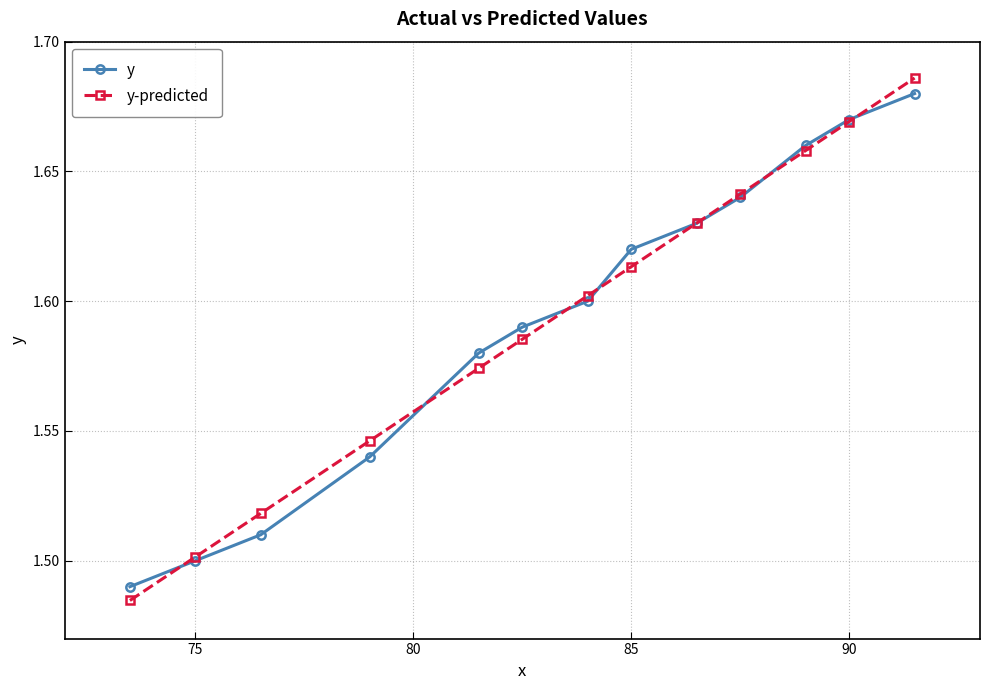

True or false: y has more than 1 points higher than both neighbors.

False